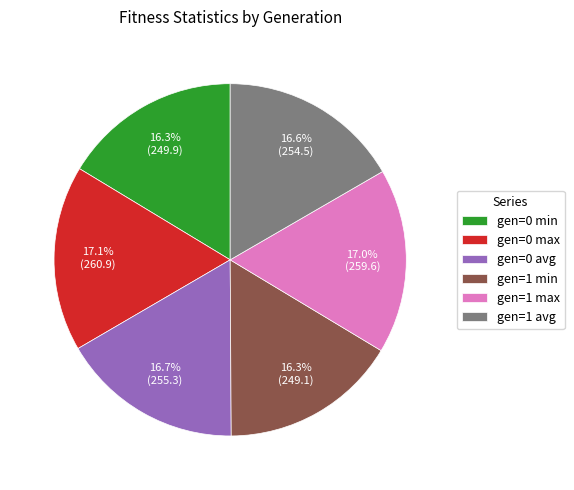

To the nearest percent, what is the combined percentage of gen=1 max and gen=0 min?

33%